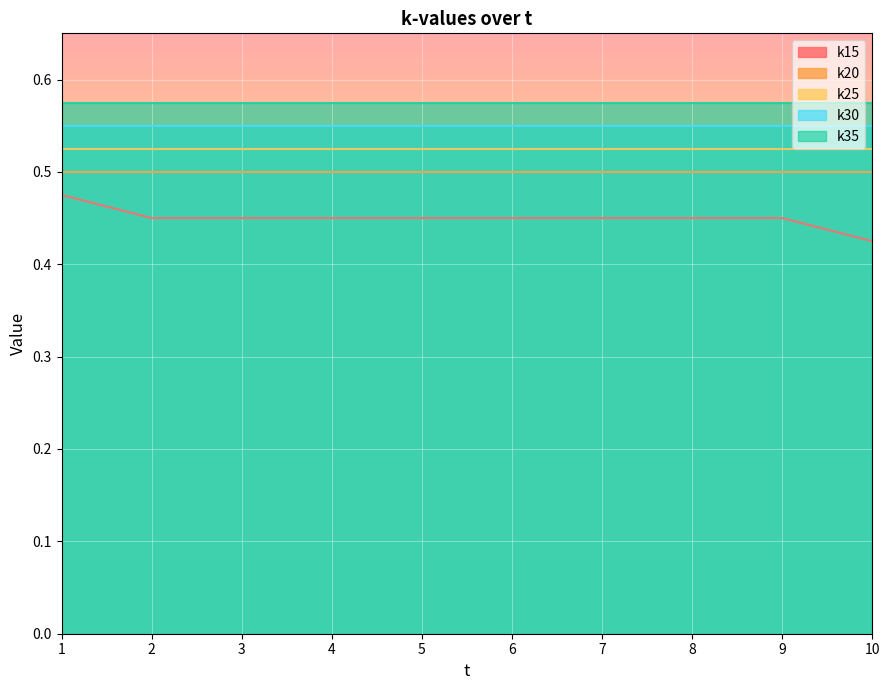

Reading left to right, what are all the values shown in this chart?

k15: 0.5	0.5	0.5	0.5	0.5	0.5	0.5	0.5	0.5	0.4
k20: 0.5	0.5	0.5	0.5	0.5	0.5	0.5	0.5	0.5	0.5
k25: 0.5	0.5	0.5	0.5	0.5	0.5	0.5	0.5	0.5	0.5
k30: 0.6	0.6	0.6	0.6	0.6	0.6	0.6	0.6	0.6	0.6
k35: 0.6	0.6	0.6	0.6	0.6	0.6	0.6	0.6	0.6	0.6